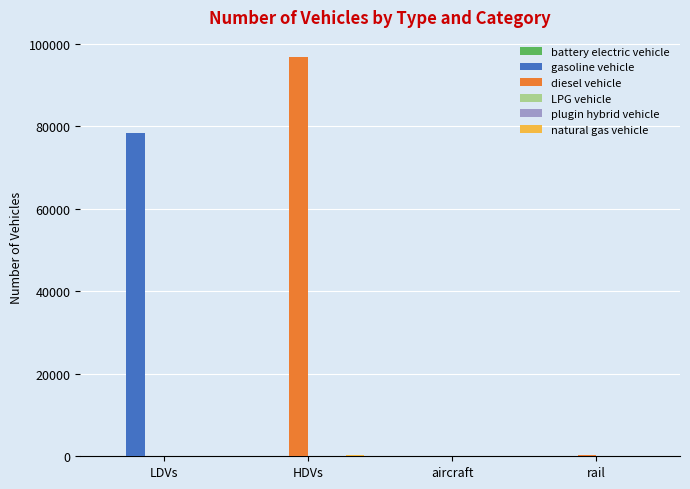

What is the spread (max minus min) of values at LDVs?

78368